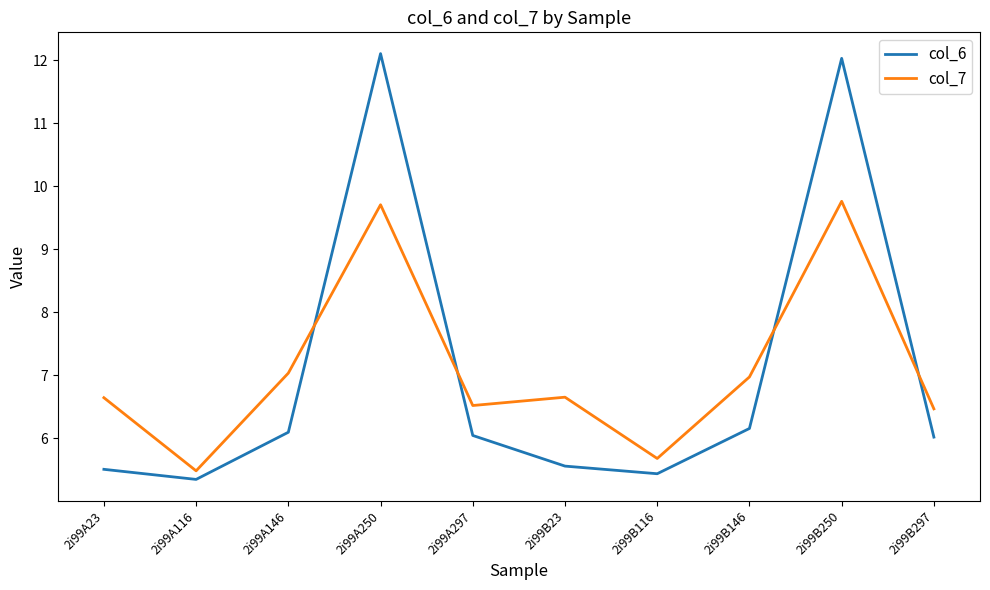

Where do col_6 and col_7 first cross each other?

2i99A146 and 2i99A250